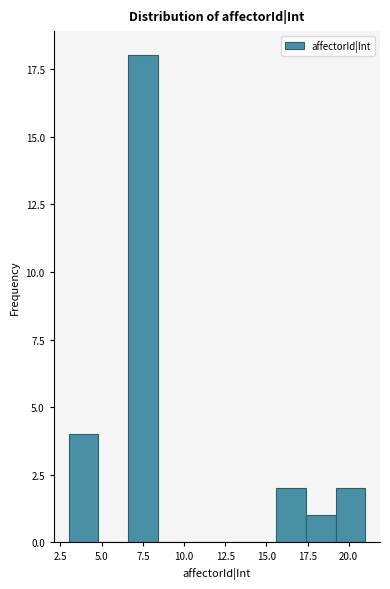

Around what value on the x-axis is the tallest bar? Give the approximate position of its centre, as read against the axis.

7.5